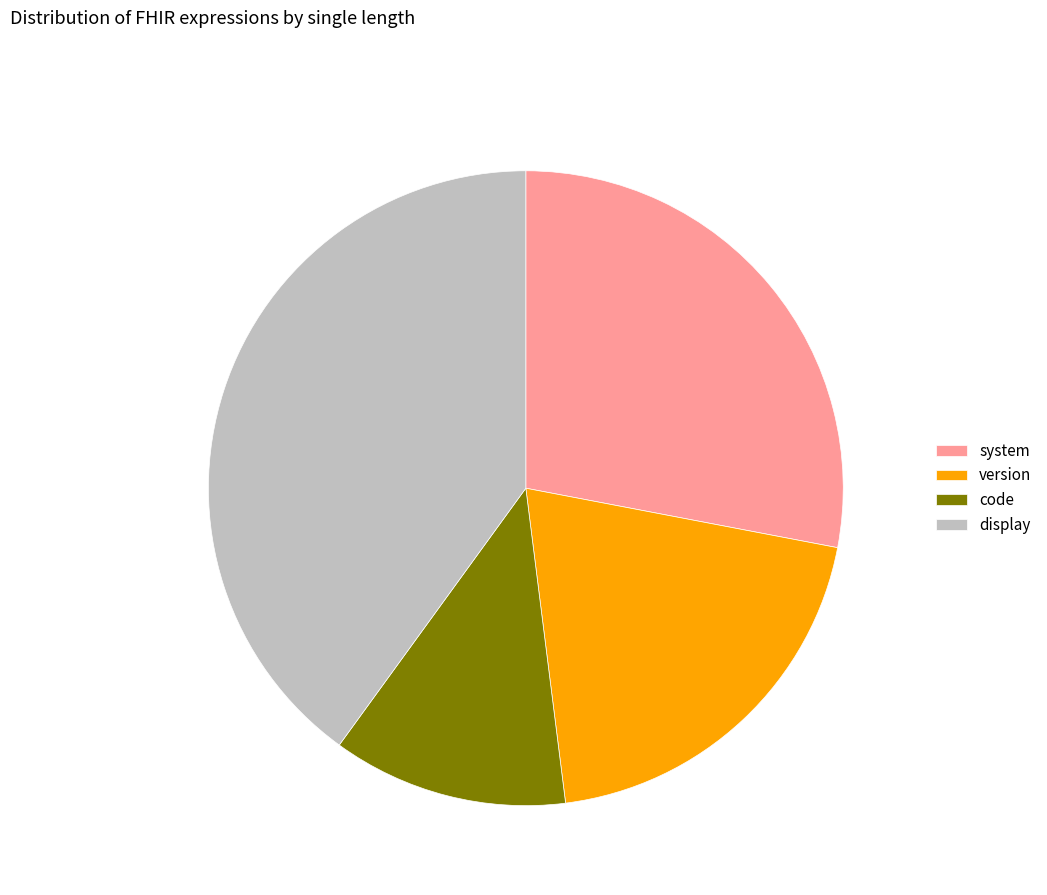

Is the sum of display and version greater than half?

Yes